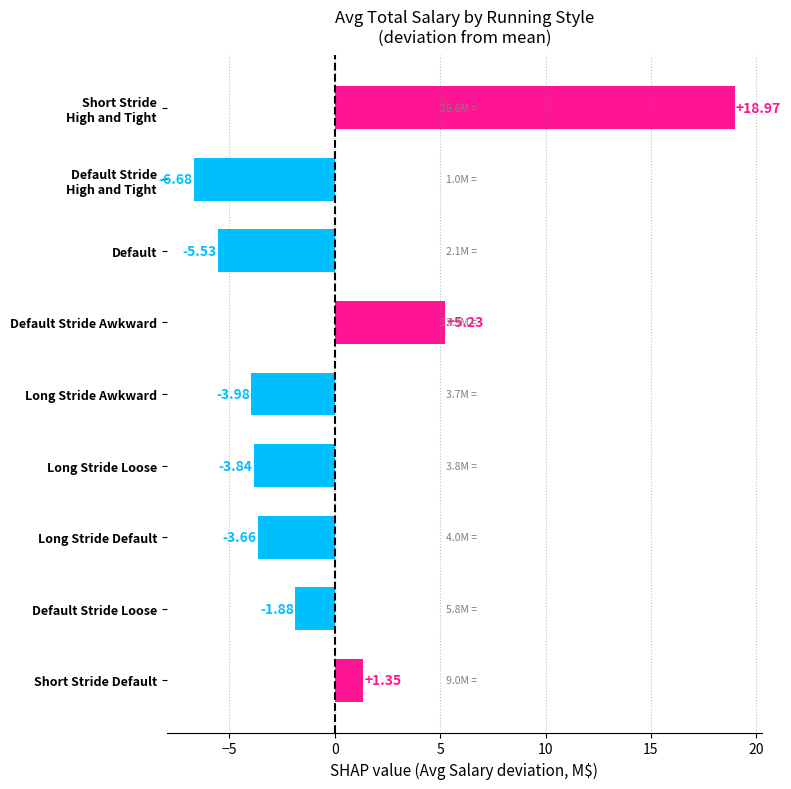

What is the label of the 3rd bar from the top?

Default